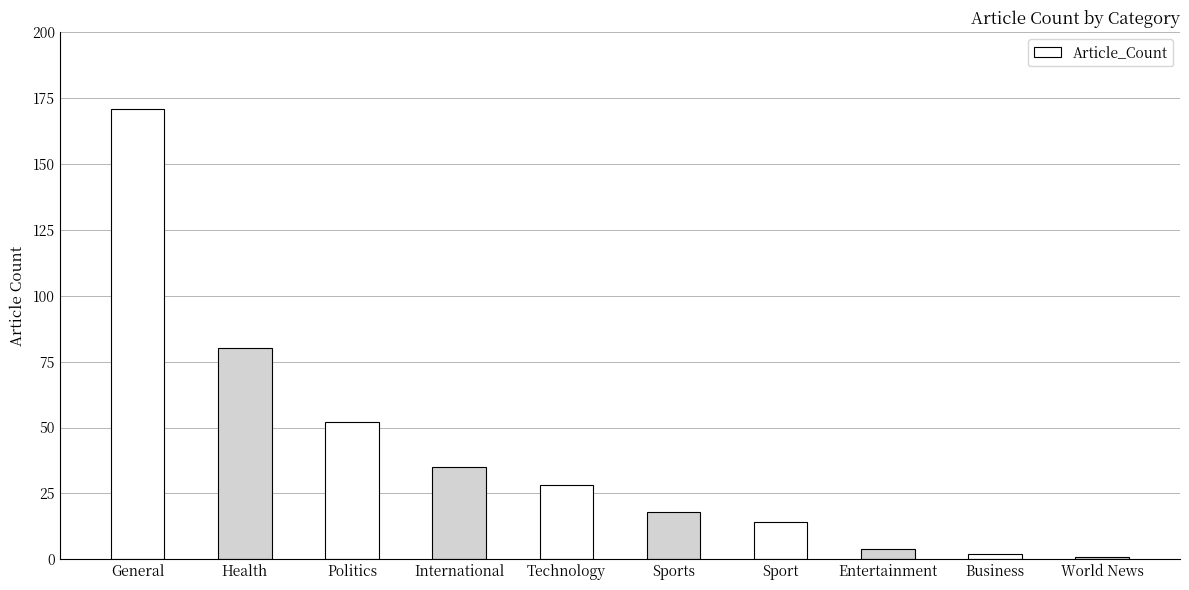

True or false: the data shows 52 at Politics.

True